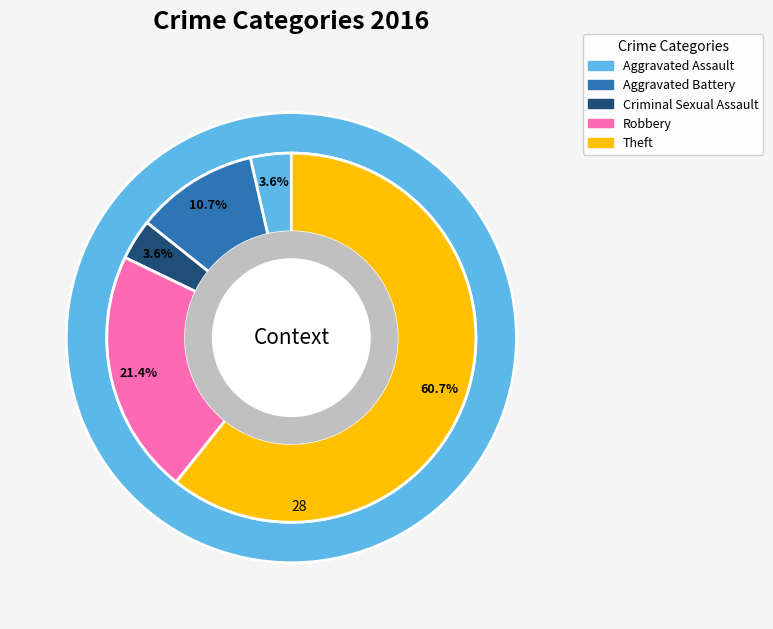

To the nearest percent, what portion does Aggravated Battery represent?

11%